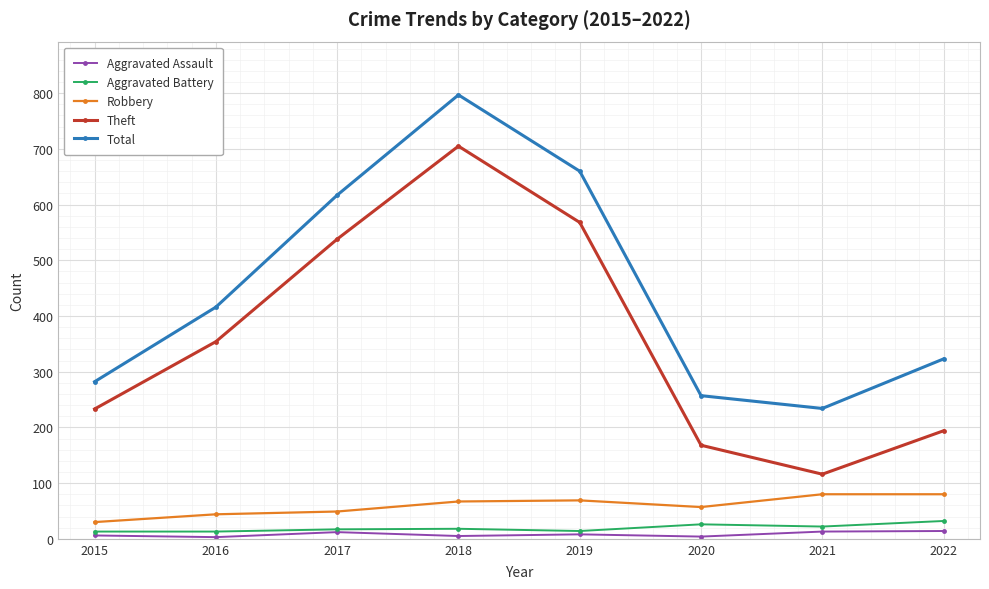

What is the value of the Total point at the 2nd from the left?

416